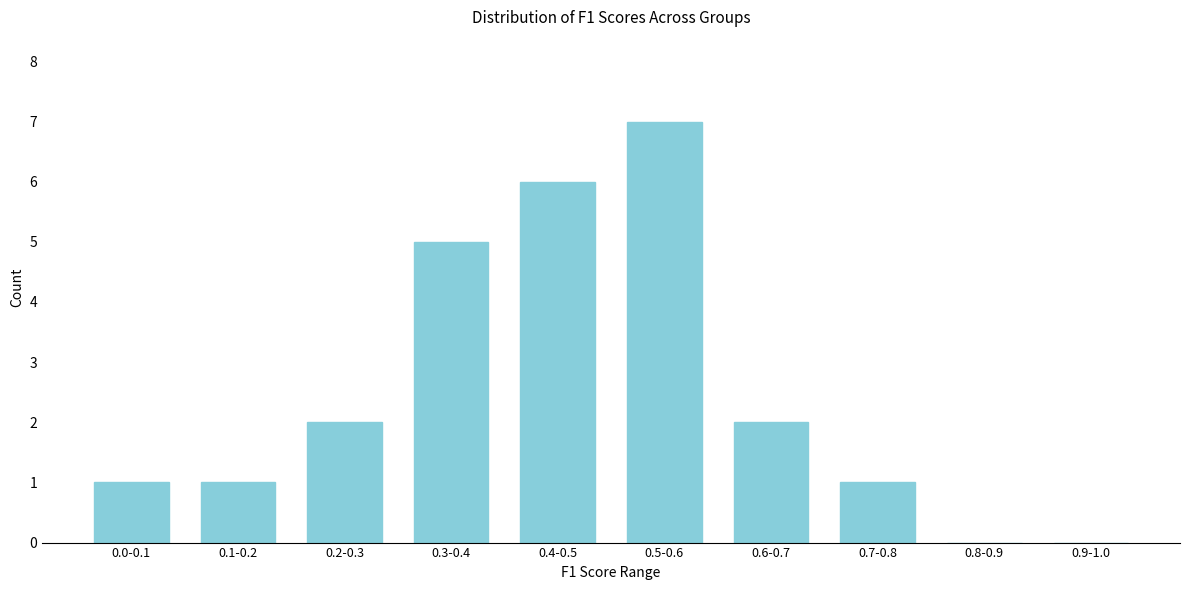

Reading left to right, list all the values displayed in this chart.

0.0-0.1=1	0.1-0.2=1	0.2-0.3=2	0.3-0.4=5	0.4-0.5=6	0.5-0.6=7	0.6-0.7=2	0.7-0.8=1	0.8-0.9=0	0.9-1.0=0